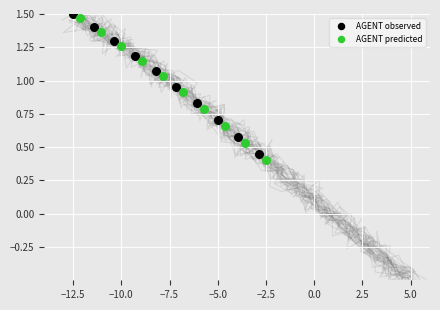

Which series has the largest Y range (max minus min)?

AGENT predicted